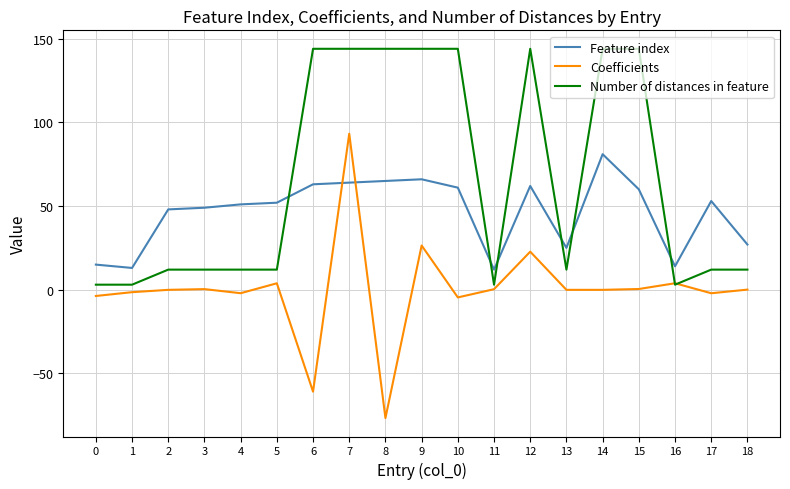

Between which two adjacent categories do Number of distances in feature and Feature index first intersect?

5 and 6